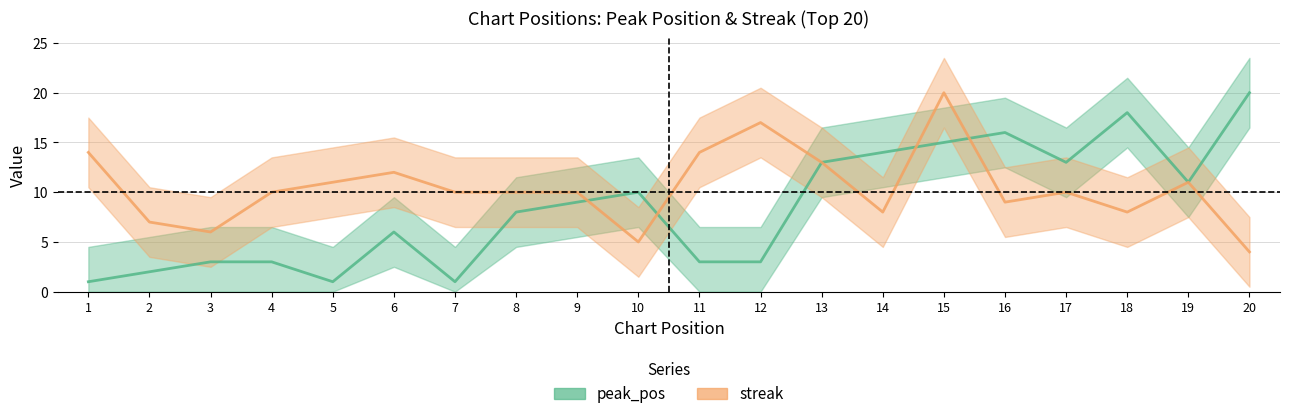

True or false: peak_pos has a value of 28 at 18.

False